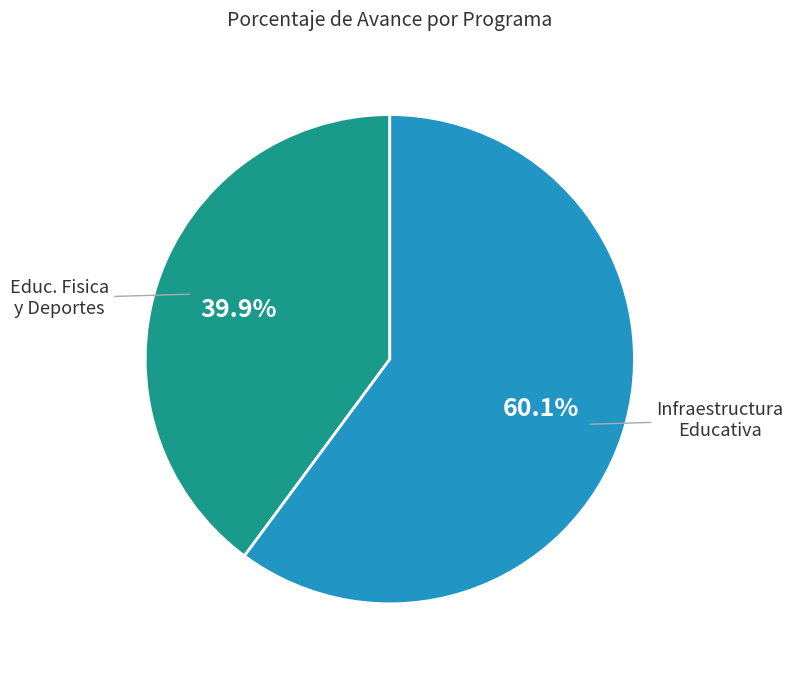

How many segments does this pie chart have?

2